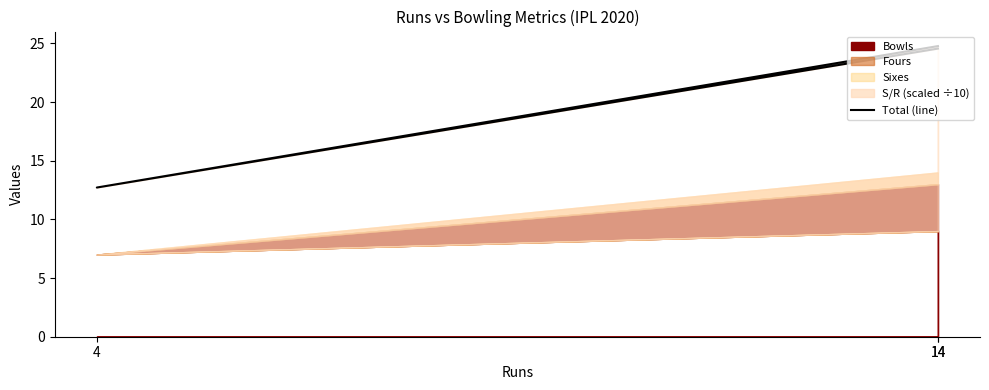

At which label does the data first exceed 24?

14